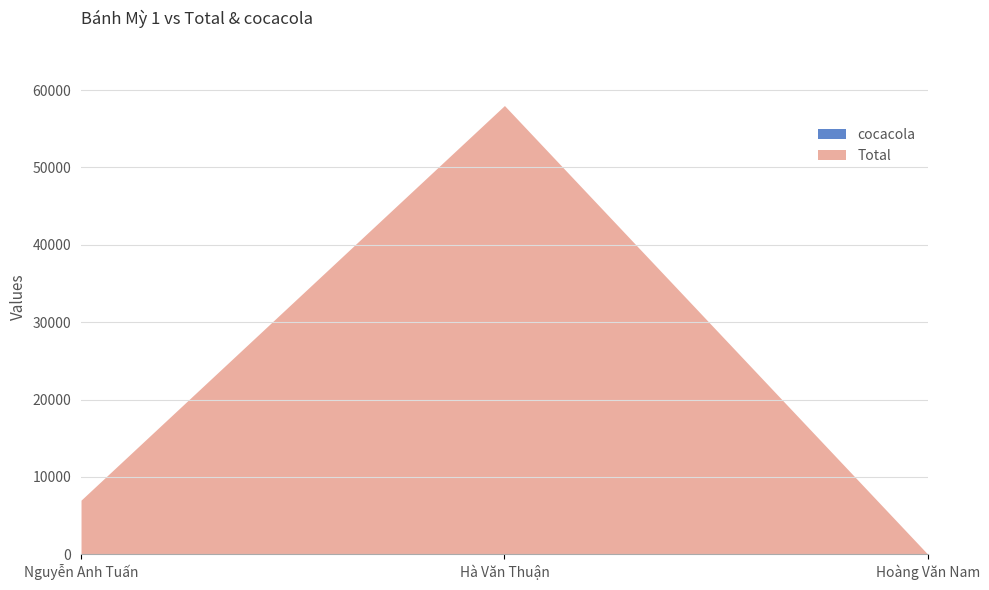

What is the label of the 2nd point from the left?

Hà Văn Thuận